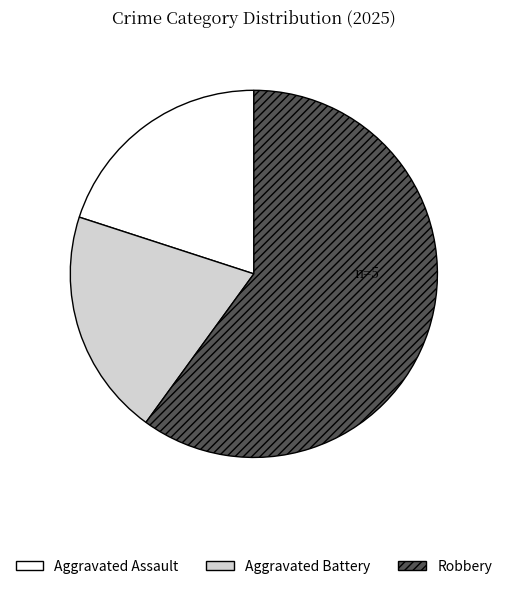

What is the largest slice in the pie chart?

Robbery